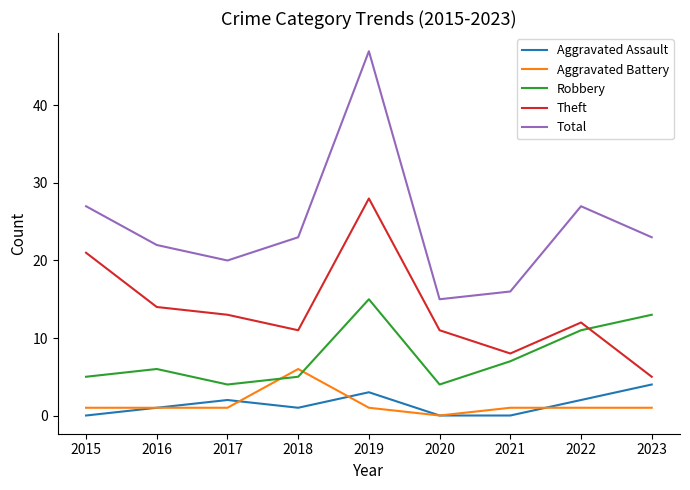

True or false: Theft has a value of 28 at 2019.

True